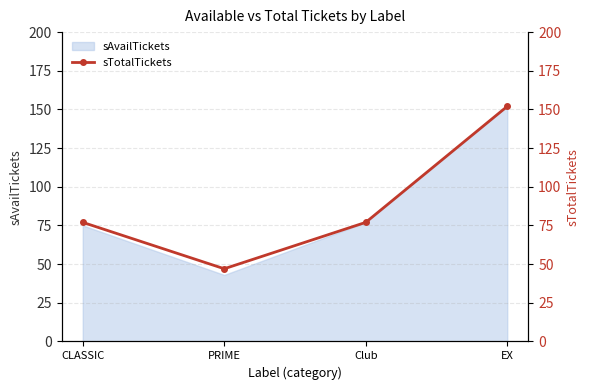

Where does the data first go above 77?

EX